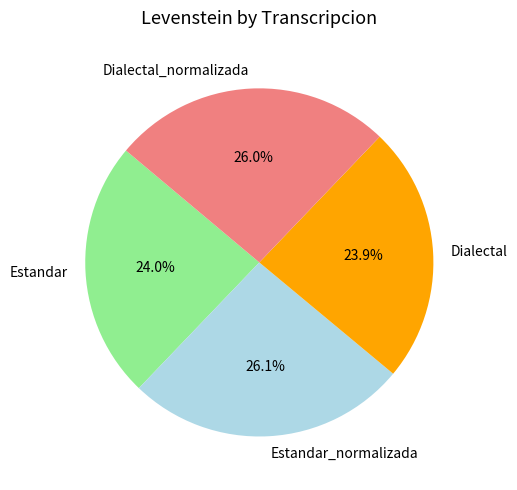

To the nearest percent, what is the combined percentage of Estandar and Dialectal?

48%